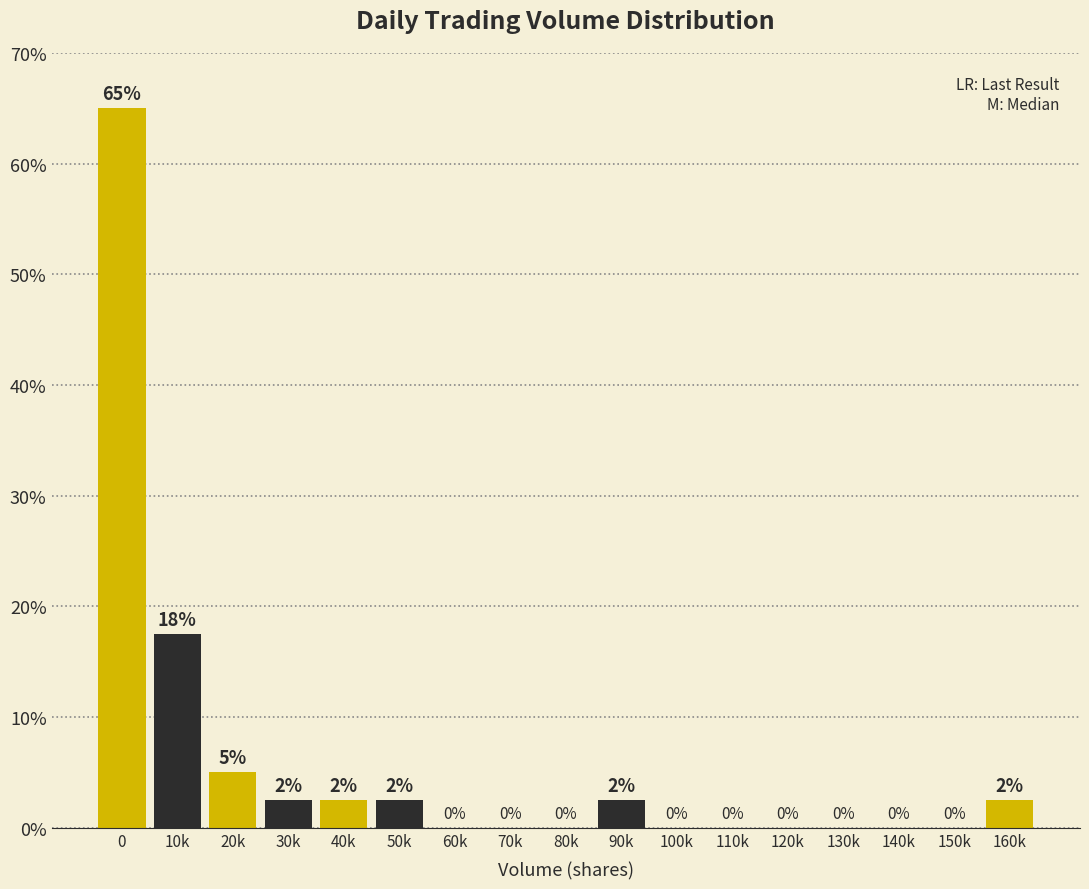

Is it true that the value at 80k is 0.0?

True